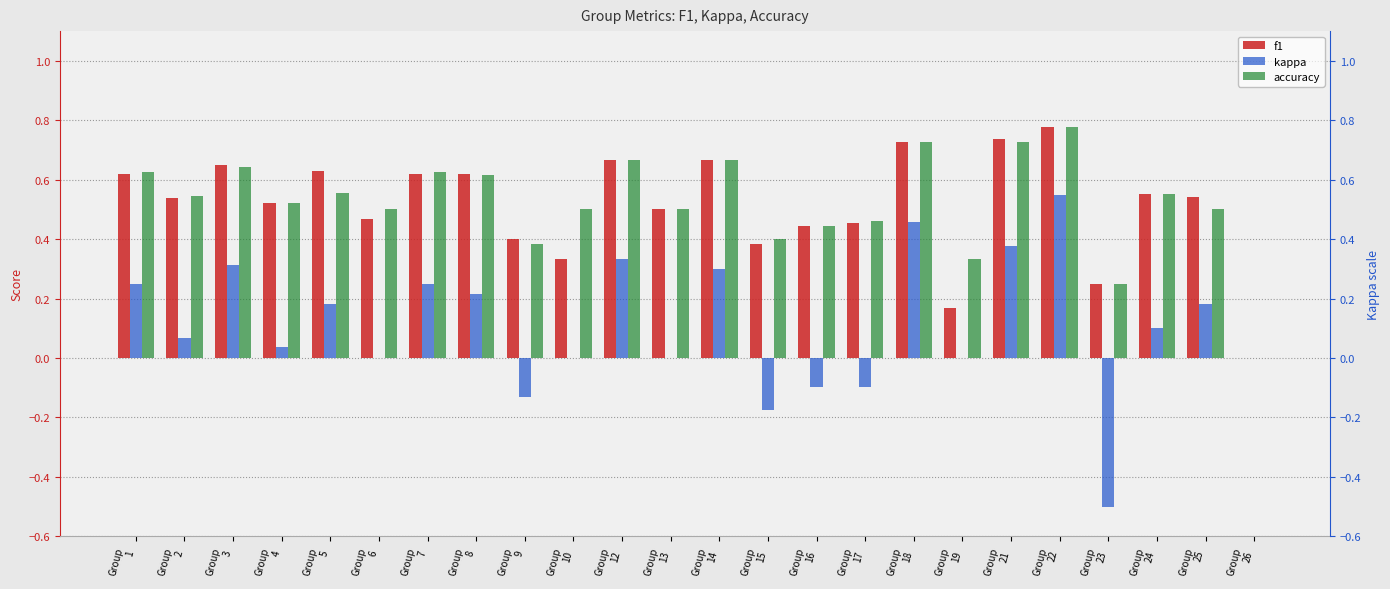

Which series changed the most between Group
4 and Group
17?

kappa